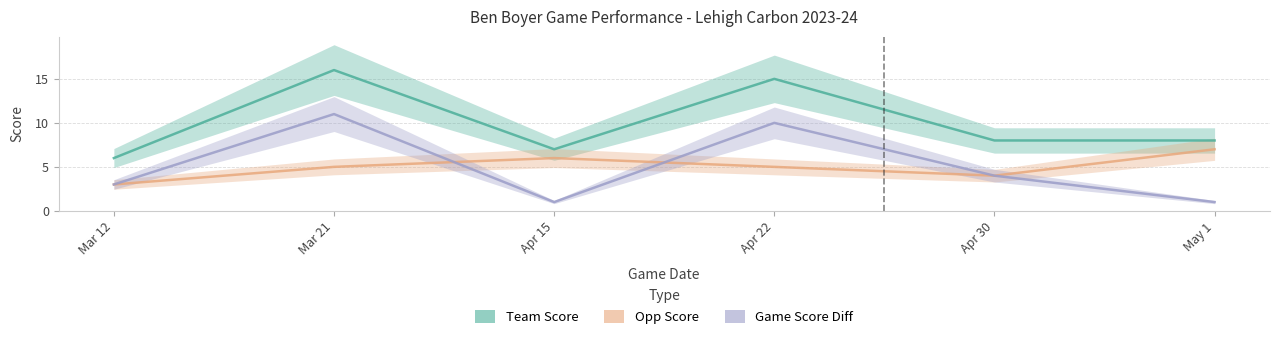

After their last crossing, which series has the higher values: Opp Score or Game Score Diff?

Game Score Diff